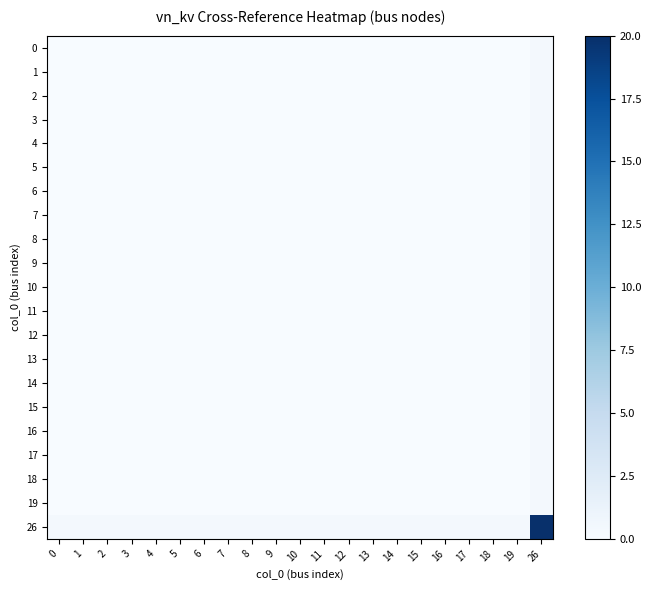

Reading right to left, list all the values displayed in this chart.

0: 26=0.4	19=0.0	18=0.0	17=0.0	16=0.0	15=0.0	14=0.0	13=0.0	12=0.0	11=0.0	10=0.0	9=0.0	8=0.0	7=0.0	6=0.0	5=0.0	4=0.0	3=0.0	2=0.0	1=0.0	0=0.0
1: 26=0.4	19=0.0	18=0.0	17=0.0	16=0.0	15=0.0	14=0.0	13=0.0	12=0.0	11=0.0	10=0.0	9=0.0	8=0.0	7=0.0	6=0.0	5=0.0	4=0.0	3=0.0	2=0.0	1=0.0	0=0.0
2: 26=0.4	19=0.0	18=0.0	17=0.0	16=0.0	15=0.0	14=0.0	13=0.0	12=0.0	11=0.0	10=0.0	9=0.0	8=0.0	7=0.0	6=0.0	5=0.0	4=0.0	3=0.0	2=0.0	1=0.0	0=0.0
3: 26=0.4	19=0.0	18=0.0	17=0.0	16=0.0	15=0.0	14=0.0	13=0.0	12=0.0	11=0.0	10=0.0	9=0.0	8=0.0	7=0.0	6=0.0	5=0.0	4=0.0	3=0.0	2=0.0	1=0.0	0=0.0
4: 26=0.4	19=0.0	18=0.0	17=0.0	16=0.0	15=0.0	14=0.0	13=0.0	12=0.0	11=0.0	10=0.0	9=0.0	8=0.0	7=0.0	6=0.0	5=0.0	4=0.0	3=0.0	2=0.0	1=0.0	0=0.0
5: 26=0.4	19=0.0	18=0.0	17=0.0	16=0.0	15=0.0	14=0.0	13=0.0	12=0.0	11=0.0	10=0.0	9=0.0	8=0.0	7=0.0	6=0.0	5=0.0	4=0.0	3=0.0	2=0.0	1=0.0	0=0.0
6: 26=0.4	19=0.0	18=0.0	17=0.0	16=0.0	15=0.0	14=0.0	13=0.0	12=0.0	11=0.0	10=0.0	9=0.0	8=0.0	7=0.0	6=0.0	5=0.0	4=0.0	3=0.0	2=0.0	1=0.0	0=0.0
7: 26=0.4	19=0.0	18=0.0	17=0.0	16=0.0	15=0.0	14=0.0	13=0.0	12=0.0	11=0.0	10=0.0	9=0.0	8=0.0	7=0.0	6=0.0	5=0.0	4=0.0	3=0.0	2=0.0	1=0.0	0=0.0
8: 26=0.4	19=0.0	18=0.0	17=0.0	16=0.0	15=0.0	14=0.0	13=0.0	12=0.0	11=0.0	10=0.0	9=0.0	8=0.0	7=0.0	6=0.0	5=0.0	4=0.0	3=0.0	2=0.0	1=0.0	0=0.0
9: 26=0.4	19=0.0	18=0.0	17=0.0	16=0.0	15=0.0	14=0.0	13=0.0	12=0.0	11=0.0	10=0.0	9=0.0	8=0.0	7=0.0	6=0.0	5=0.0	4=0.0	3=0.0	2=0.0	1=0.0	0=0.0
10: 26=0.4	19=0.0	18=0.0	17=0.0	16=0.0	15=0.0	14=0.0	13=0.0	12=0.0	11=0.0	10=0.0	9=0.0	8=0.0	7=0.0	6=0.0	5=0.0	4=0.0	3=0.0	2=0.0	1=0.0	0=0.0
11: 26=0.4	19=0.0	18=0.0	17=0.0	16=0.0	15=0.0	14=0.0	13=0.0	12=0.0	11=0.0	10=0.0	9=0.0	8=0.0	7=0.0	6=0.0	5=0.0	4=0.0	3=0.0	2=0.0	1=0.0	0=0.0
12: 26=0.4	19=0.0	18=0.0	17=0.0	16=0.0	15=0.0	14=0.0	13=0.0	12=0.0	11=0.0	10=0.0	9=0.0	8=0.0	7=0.0	6=0.0	5=0.0	4=0.0	3=0.0	2=0.0	1=0.0	0=0.0
13: 26=0.4	19=0.0	18=0.0	17=0.0	16=0.0	15=0.0	14=0.0	13=0.0	12=0.0	11=0.0	10=0.0	9=0.0	8=0.0	7=0.0	6=0.0	5=0.0	4=0.0	3=0.0	2=0.0	1=0.0	0=0.0
14: 26=0.4	19=0.0	18=0.0	17=0.0	16=0.0	15=0.0	14=0.0	13=0.0	12=0.0	11=0.0	10=0.0	9=0.0	8=0.0	7=0.0	6=0.0	5=0.0	4=0.0	3=0.0	2=0.0	1=0.0	0=0.0
15: 26=0.4	19=0.0	18=0.0	17=0.0	16=0.0	15=0.0	14=0.0	13=0.0	12=0.0	11=0.0	10=0.0	9=0.0	8=0.0	7=0.0	6=0.0	5=0.0	4=0.0	3=0.0	2=0.0	1=0.0	0=0.0
16: 26=0.4	19=0.0	18=0.0	17=0.0	16=0.0	15=0.0	14=0.0	13=0.0	12=0.0	11=0.0	10=0.0	9=0.0	8=0.0	7=0.0	6=0.0	5=0.0	4=0.0	3=0.0	2=0.0	1=0.0	0=0.0
17: 26=0.4	19=0.0	18=0.0	17=0.0	16=0.0	15=0.0	14=0.0	13=0.0	12=0.0	11=0.0	10=0.0	9=0.0	8=0.0	7=0.0	6=0.0	5=0.0	4=0.0	3=0.0	2=0.0	1=0.0	0=0.0
18: 26=0.4	19=0.0	18=0.0	17=0.0	16=0.0	15=0.0	14=0.0	13=0.0	12=0.0	11=0.0	10=0.0	9=0.0	8=0.0	7=0.0	6=0.0	5=0.0	4=0.0	3=0.0	2=0.0	1=0.0	0=0.0
19: 26=0.4	19=0.0	18=0.0	17=0.0	16=0.0	15=0.0	14=0.0	13=0.0	12=0.0	11=0.0	10=0.0	9=0.0	8=0.0	7=0.0	6=0.0	5=0.0	4=0.0	3=0.0	2=0.0	1=0.0	0=0.0
26: 26=20.0	19=0.4	18=0.4	17=0.4	16=0.4	15=0.4	14=0.4	13=0.4	12=0.4	11=0.4	10=0.4	9=0.4	8=0.4	7=0.4	6=0.4	5=0.4	4=0.4	3=0.4	2=0.4	1=0.4	0=0.4